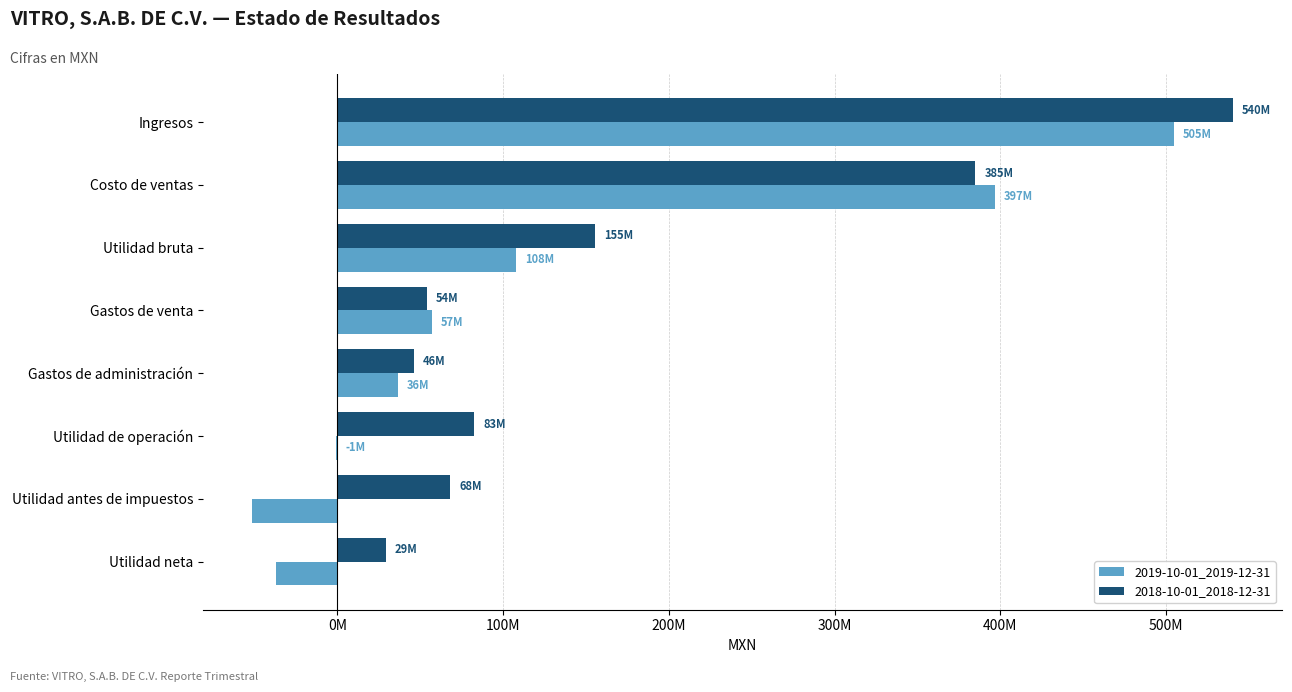

What are all the series names shown in the legend?

2019-10-01_2019-12-31, 2018-10-01_2018-12-31